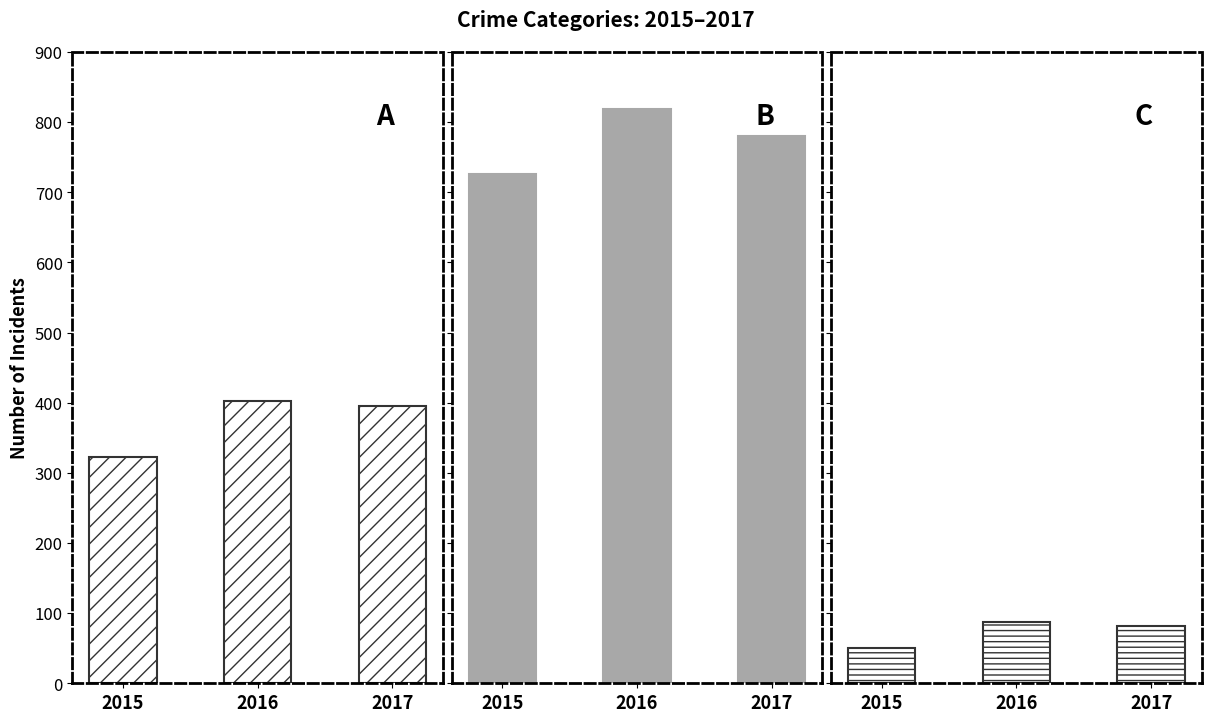

What is the value of the Homicide bar at the 3rd from the left?

82